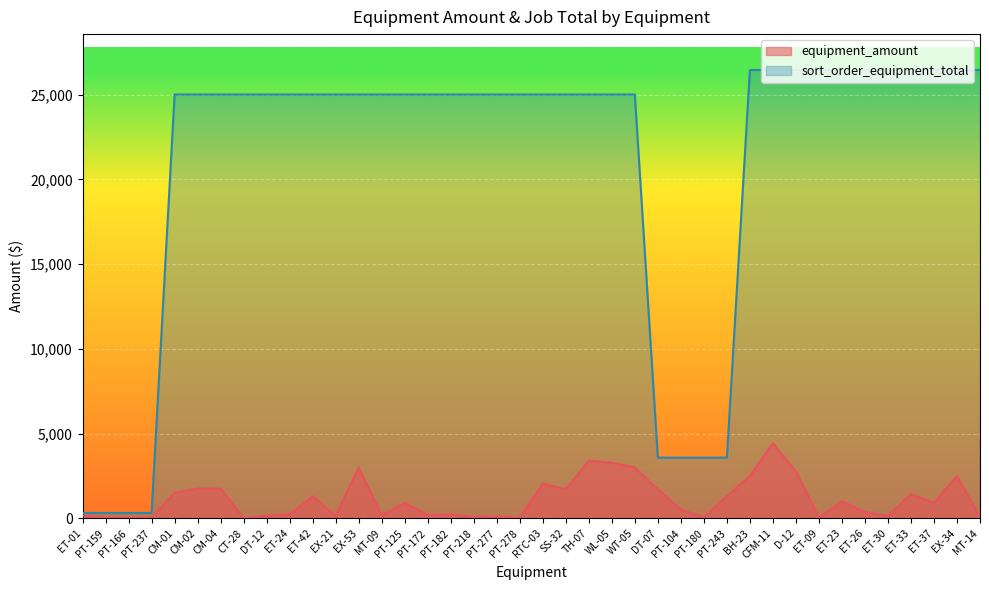

What is the difference between the second highest and minimum values in the equipment_amount series?

3376.0